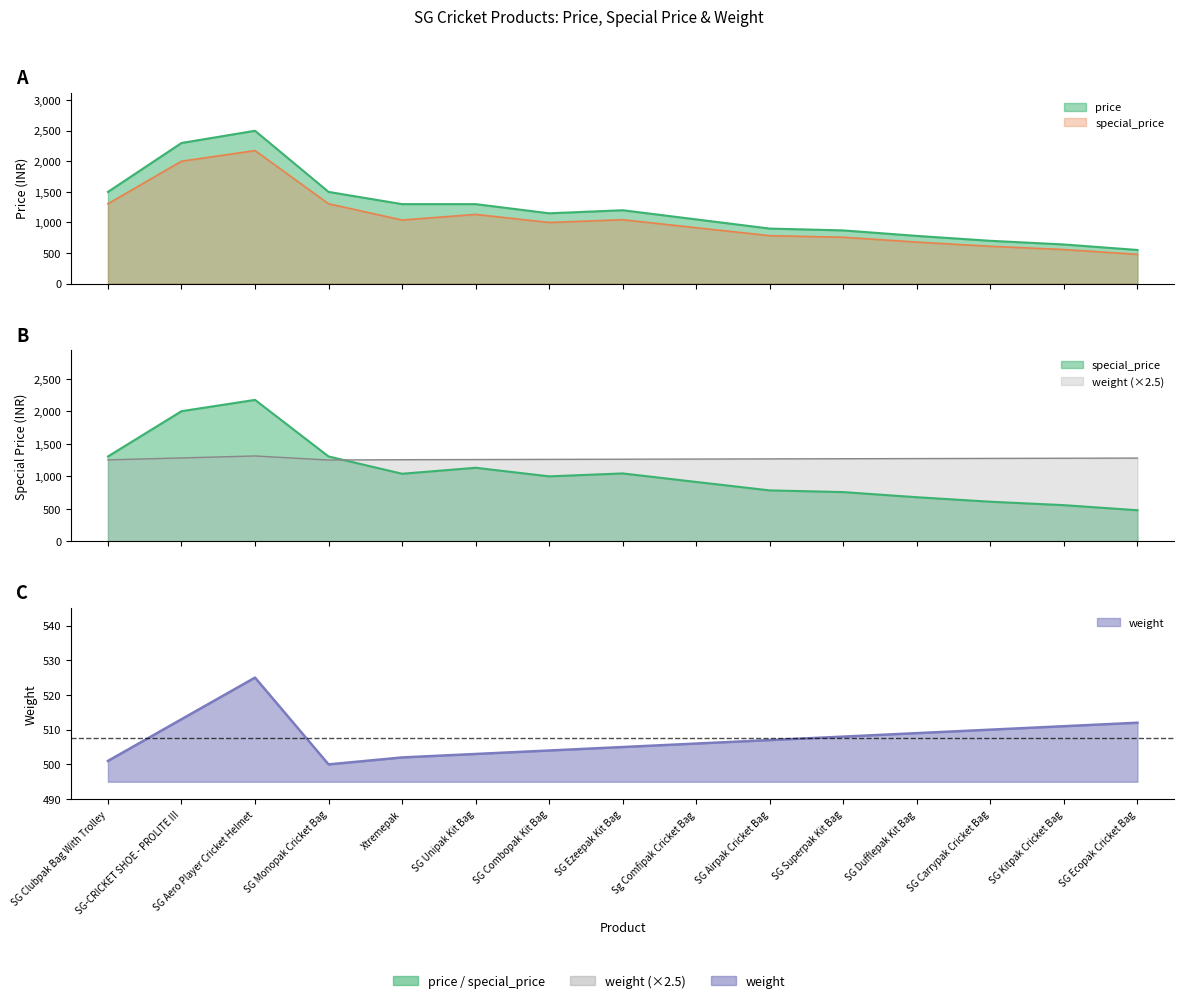

Reading left to right, what are all the values shown in this chart?

price: 1499	2299	2499	1499	1299	1299	1149	1199	1049	899	869	779	699	639	549
special_price: 1305	2001	2175	1305	1039	1131	999	1044	913	783	757	678	609	556	478
weight: 501	513	525	500	502	503	504	505	506	507	508	509	510	511	512